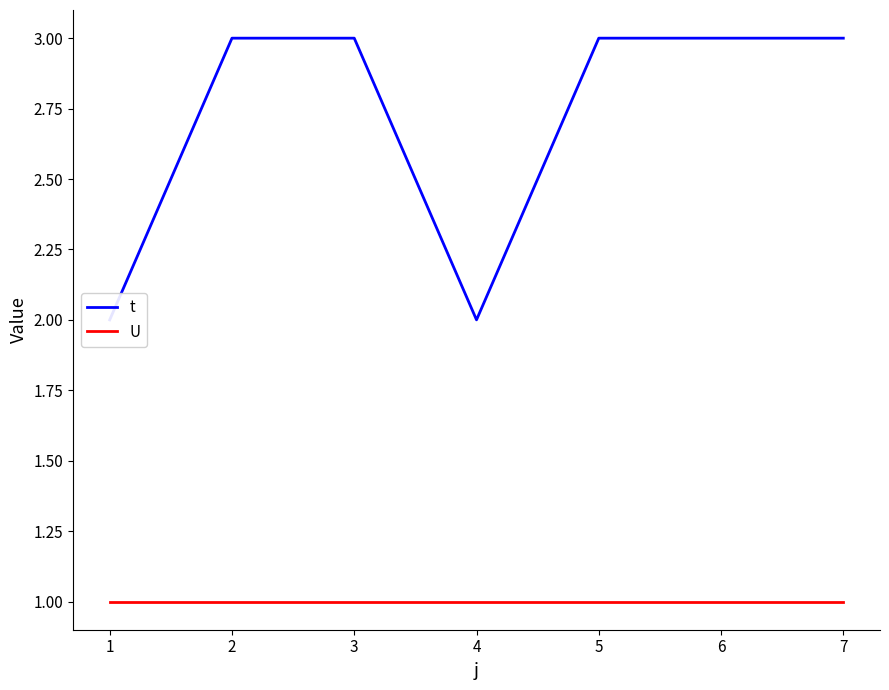

True or false: U and t cross at least once.

False